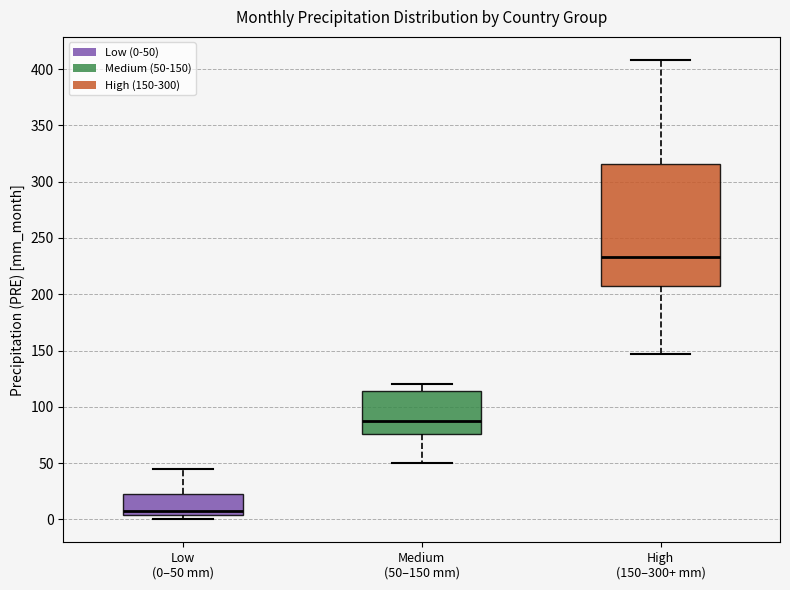

Which box is the tallest, from its lower edge to its upper edge?

High (150–300+ mm)